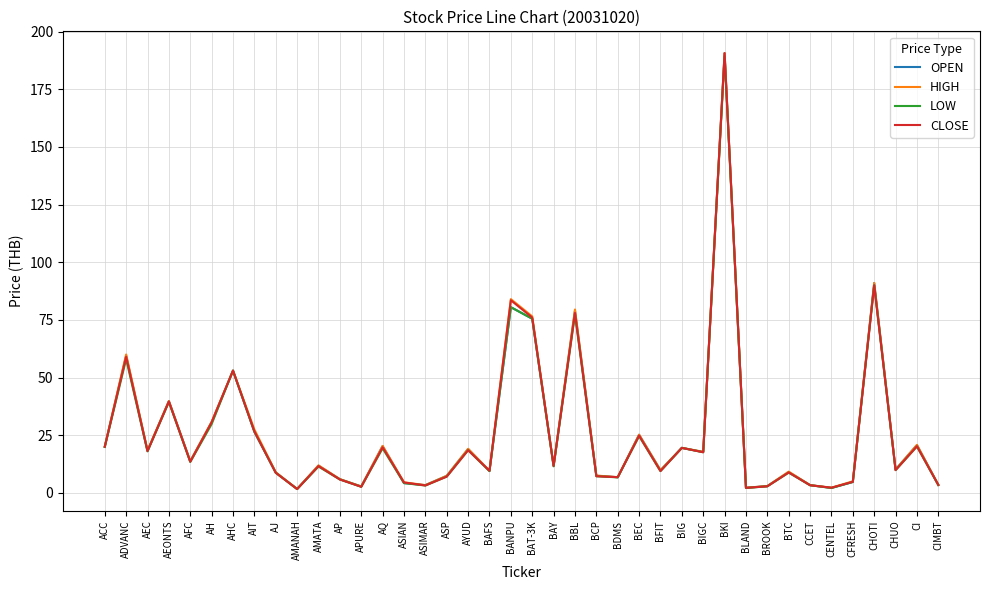

What is the difference between the OPEN values at AMATA and CI?

8.9